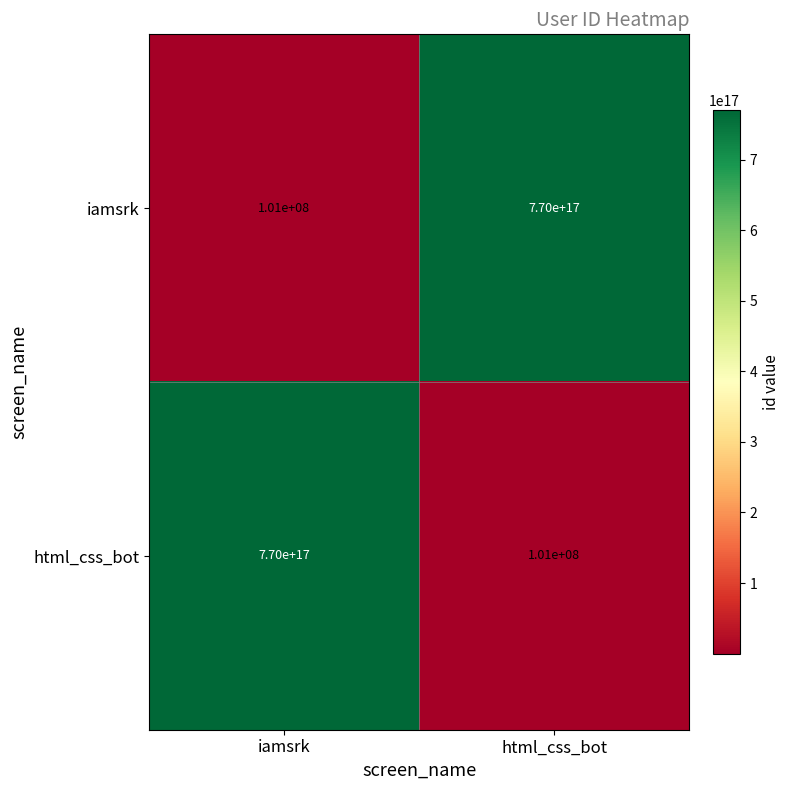

True or false: iamsrk has a value of 1147160883693564032 at html_css_bot.

False